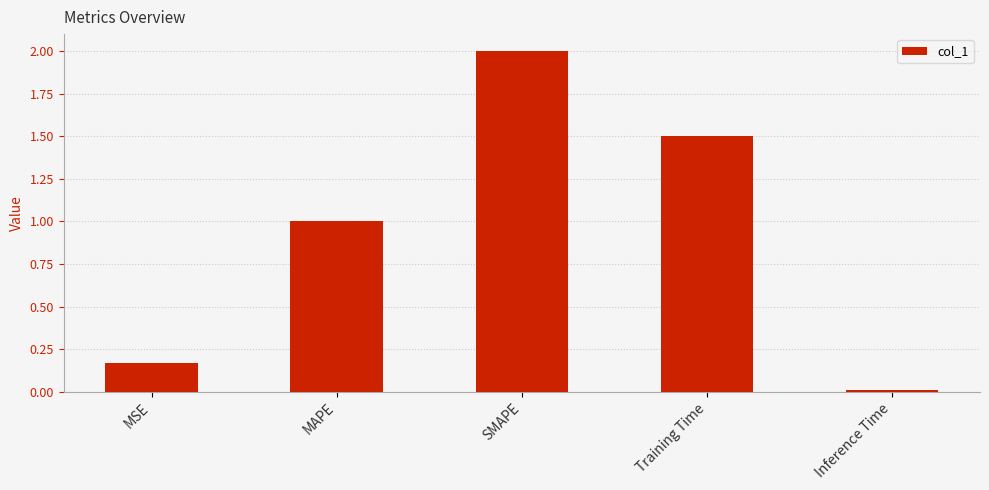

What is the average value?

0.9